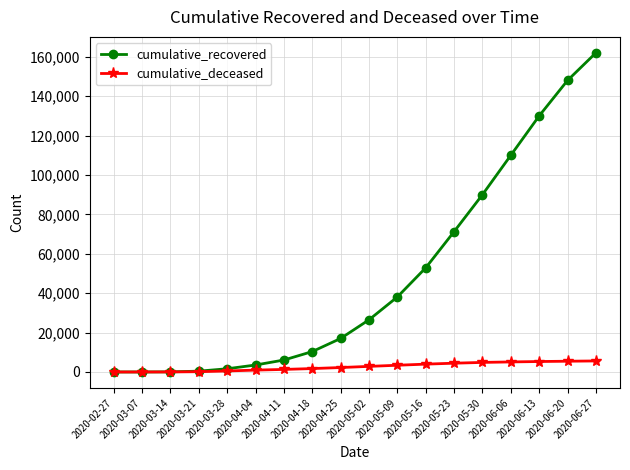

What position from the left is 2020-06-20?

17